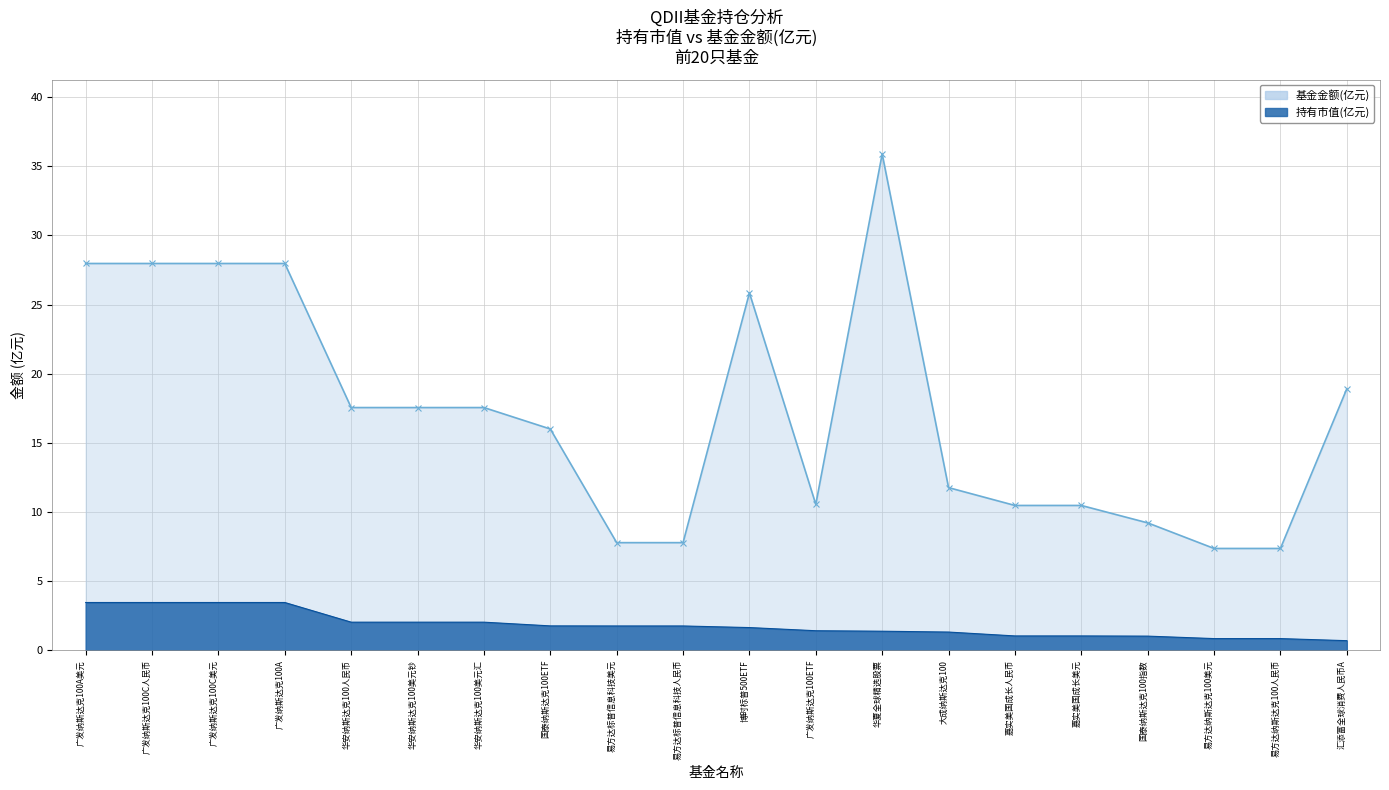

True or false: 持有市值(亿元) and 基金金额(亿元) intersect in this chart.

False